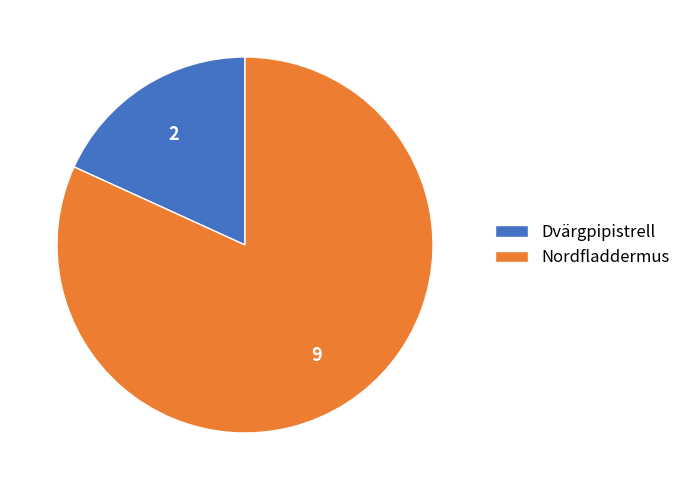

Combined, do Dvärgpipistrell and Nordfladdermus account for over 50%?

Yes